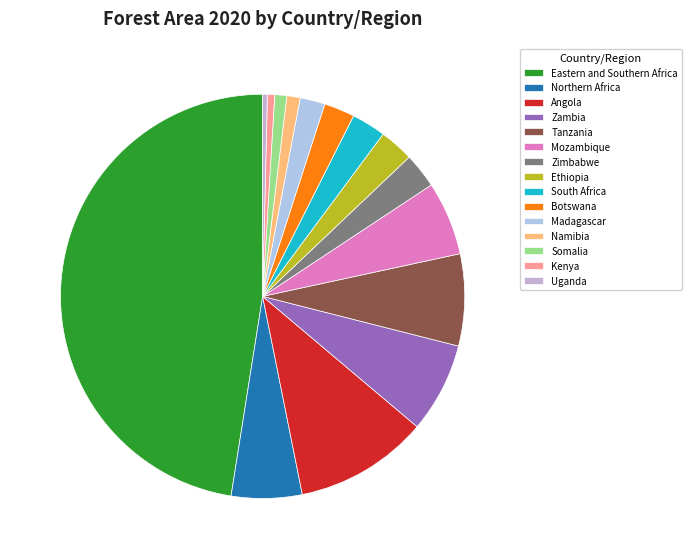

True or false: Eastern and Southern Africa accounts for 48% of the total.

True